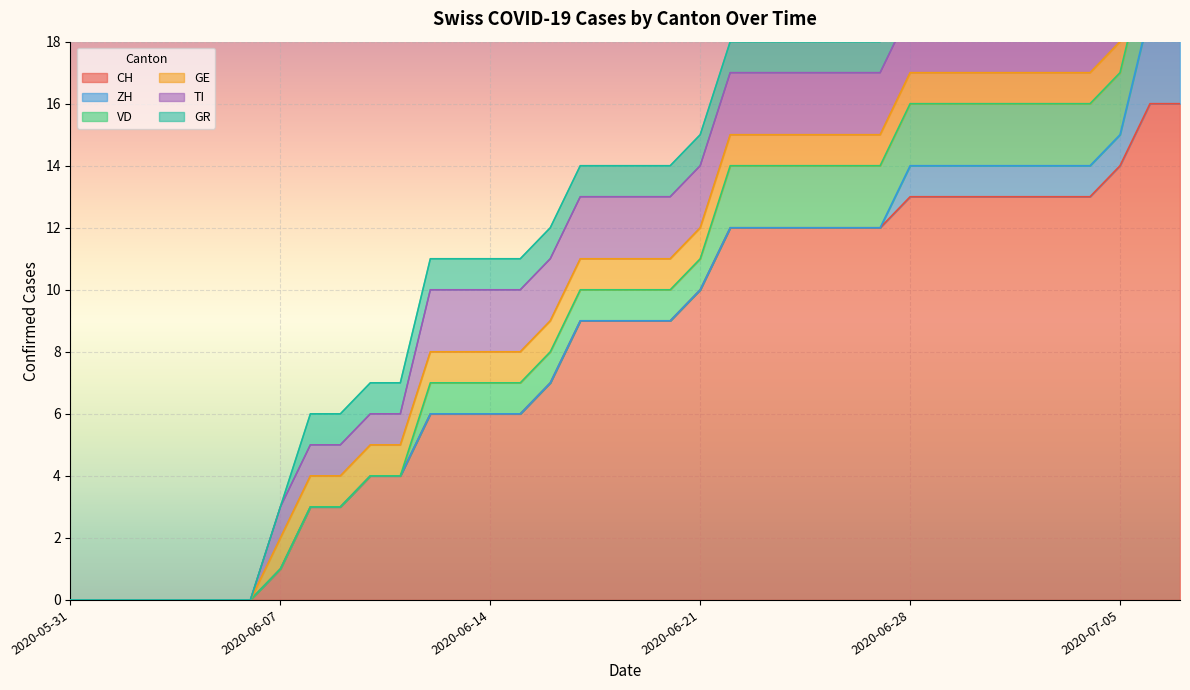

At how many categories does at least one series exceed 7?

21